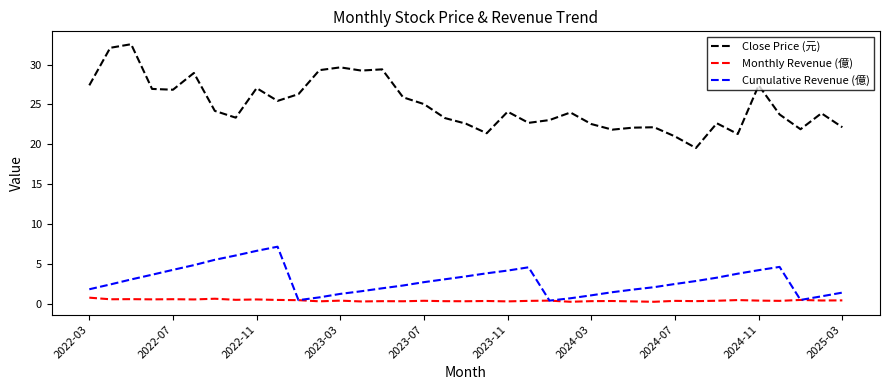

Which series has the largest total across all categories?

Close Price (元)